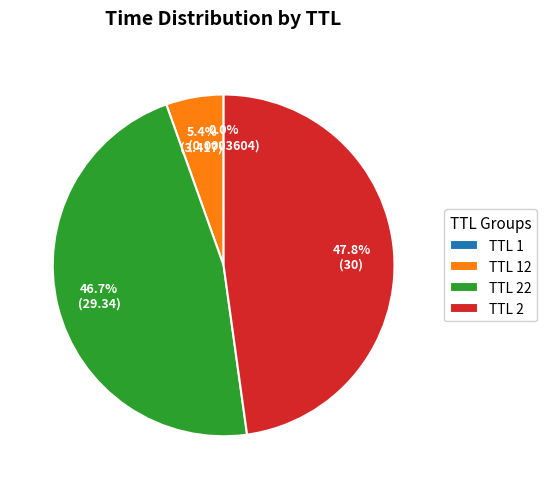

Approximately how many times larger is the value at TTL 2 compared to TTL 22?

1.0